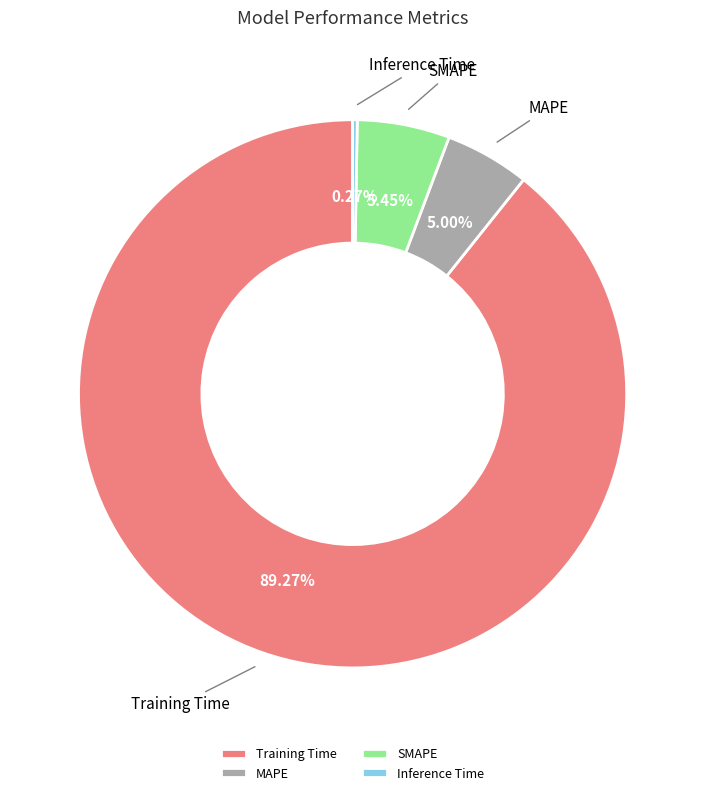

Which slice is the largest?

Training Time